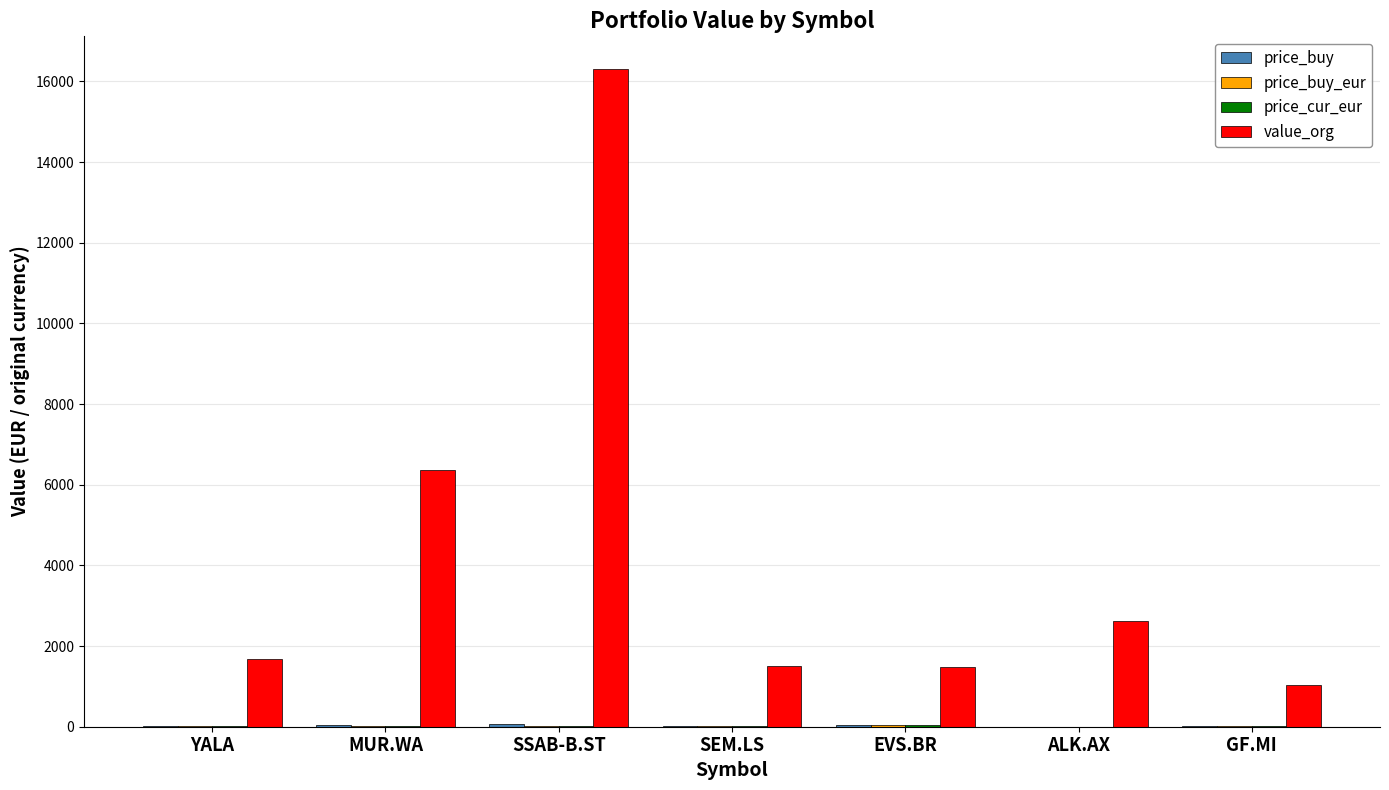

At which category does the chart reach its peak across all series?

SSAB-B.ST